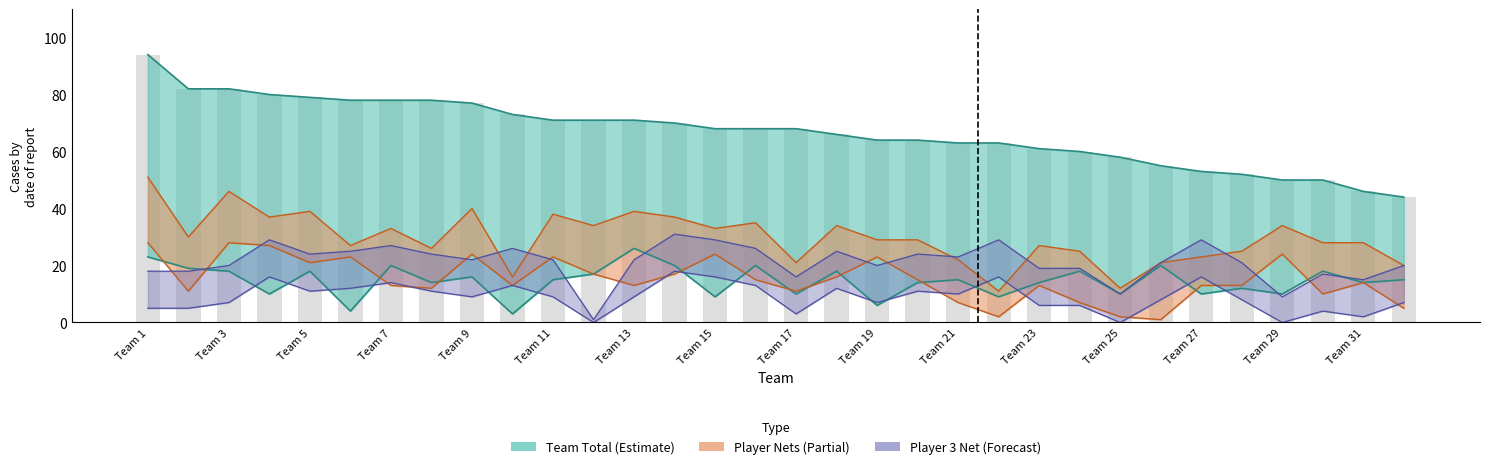

What is the total value across all series at Team 16?

129